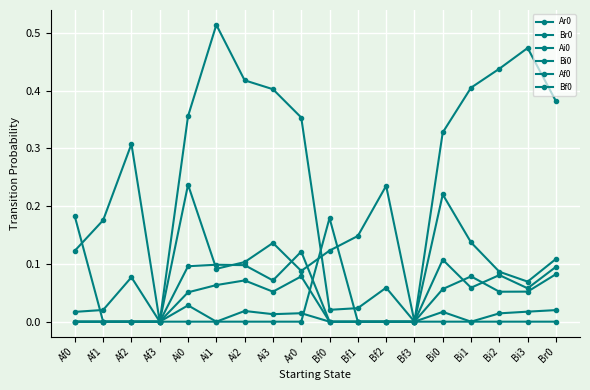

How many Af0 values are between 0 and 1?

18